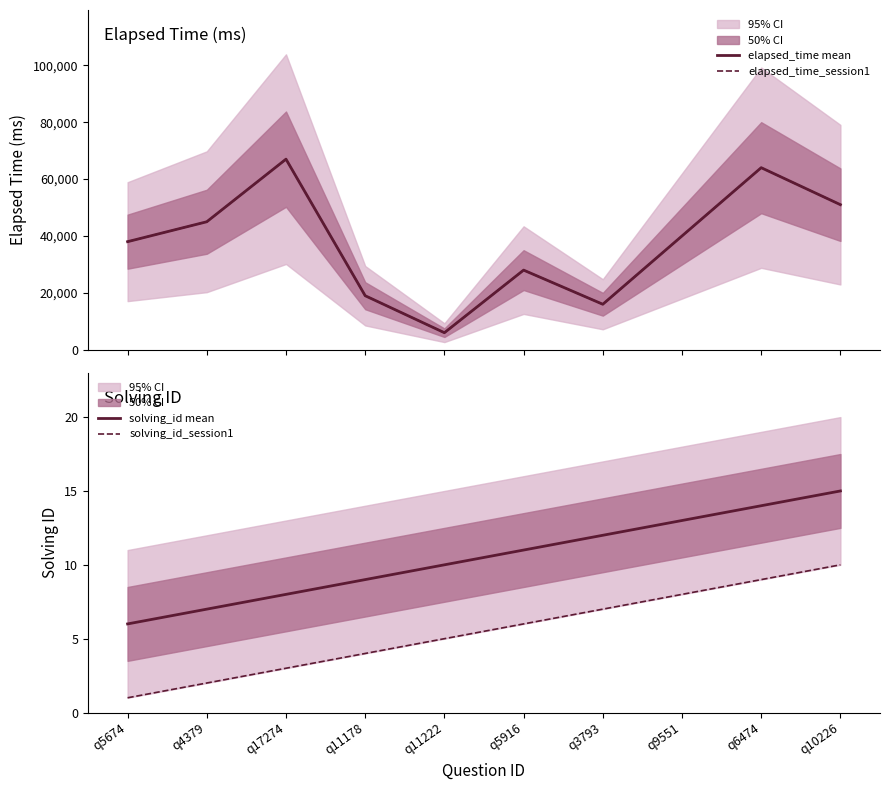

Which has a higher value, q5916 or q4379?

q4379